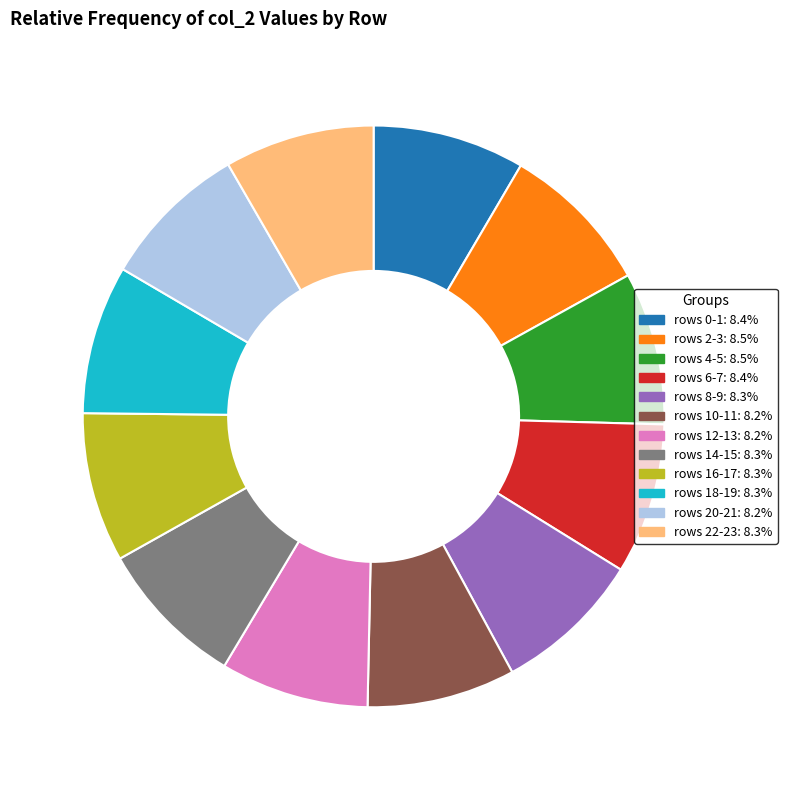

Does any single category account for the majority?

No